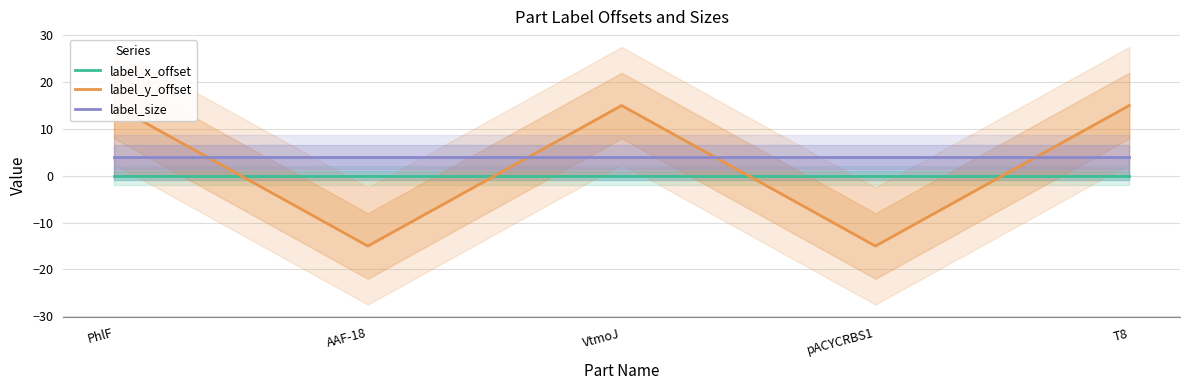

What are all the series names shown in the legend?

label_x_offset, label_y_offset, label_size